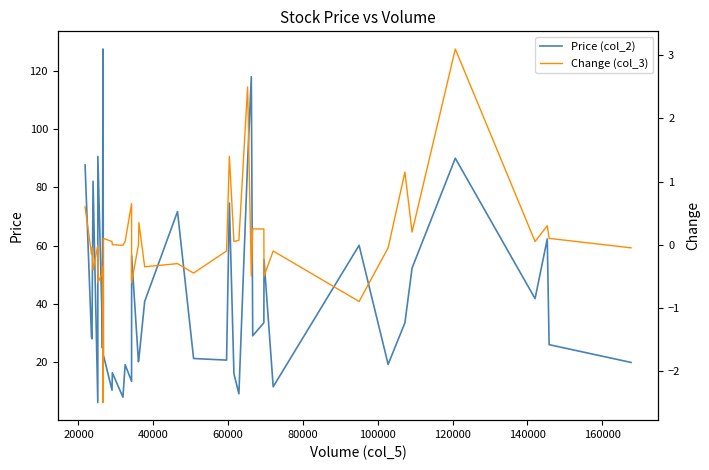

True or false: Change (col_3) and Price (col_2) intersect in this chart.

False